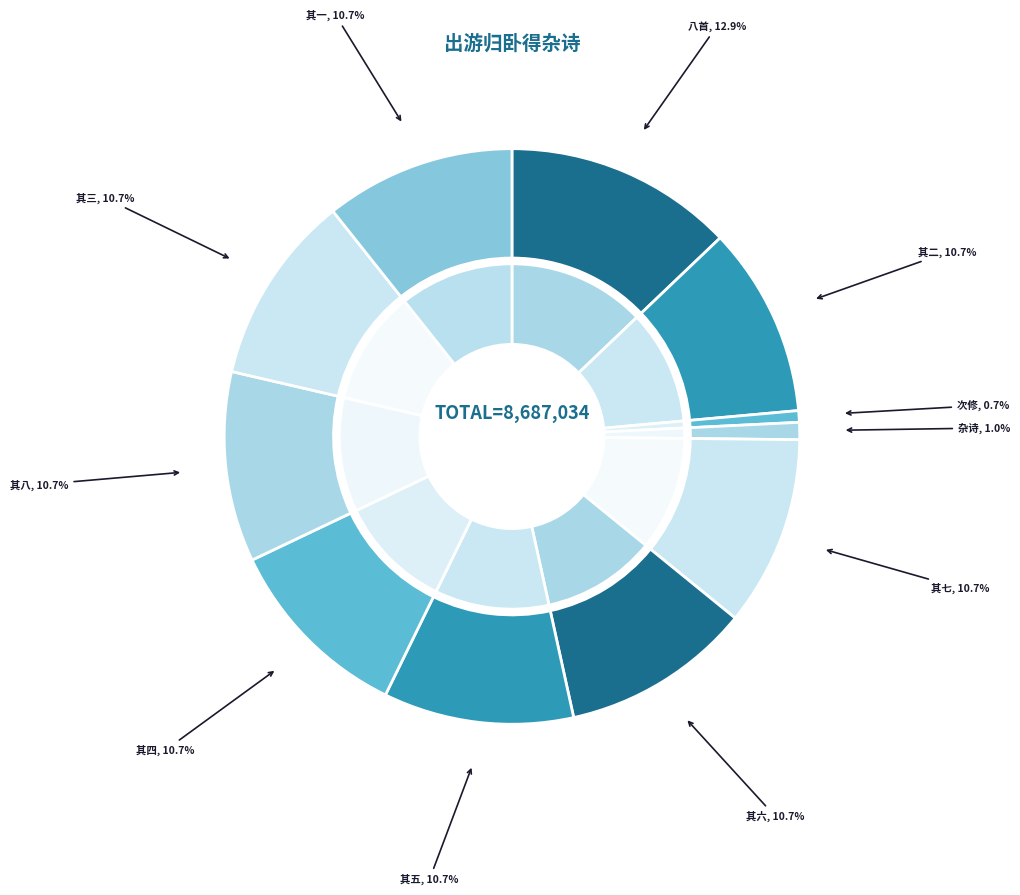

To the nearest percent, what percentage of the pie is 出游归卧得杂诗八首 其四?

11%